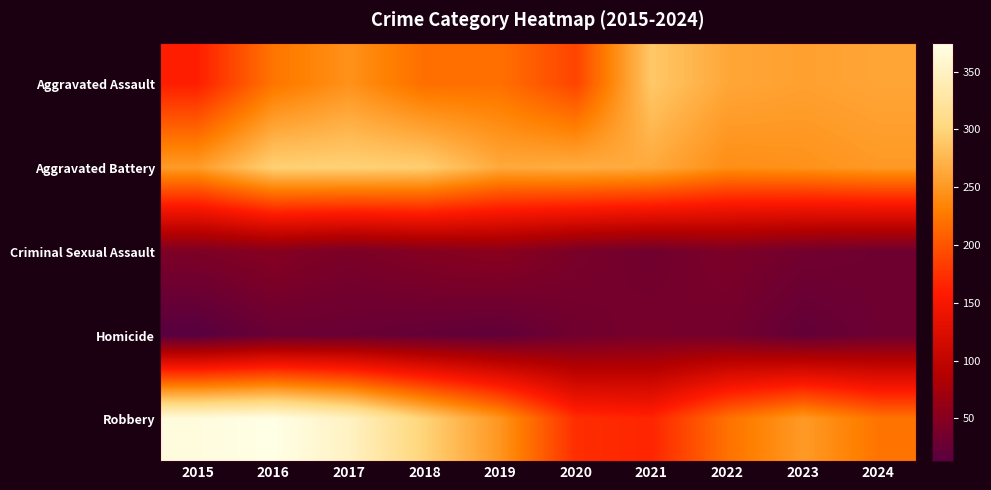

At which category does the chart reach its minimum across all series?

2015